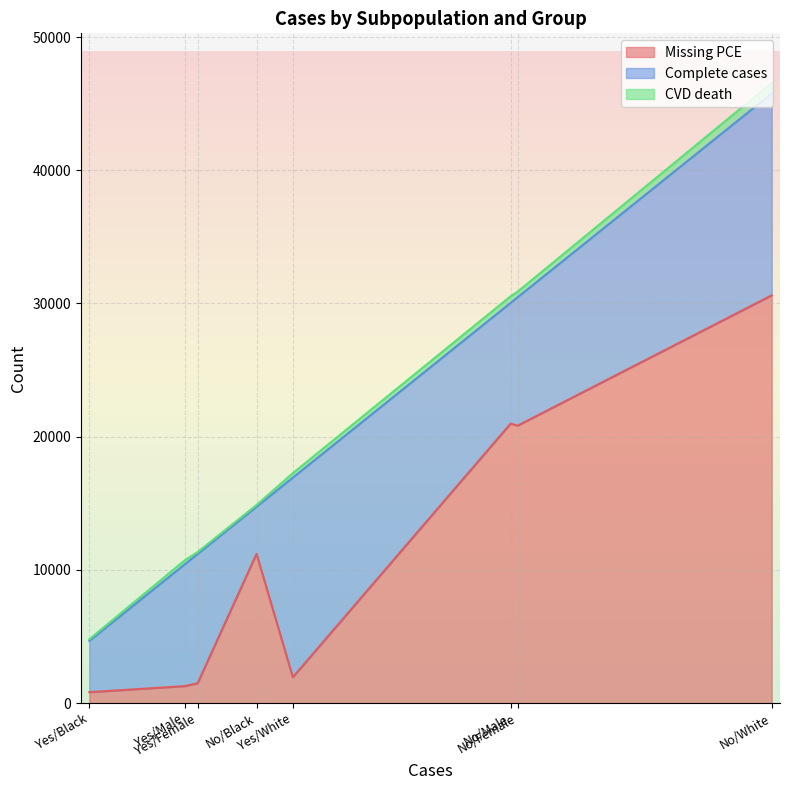

Which series changed the most between Yes/Male and No/Black?

Missing PCE